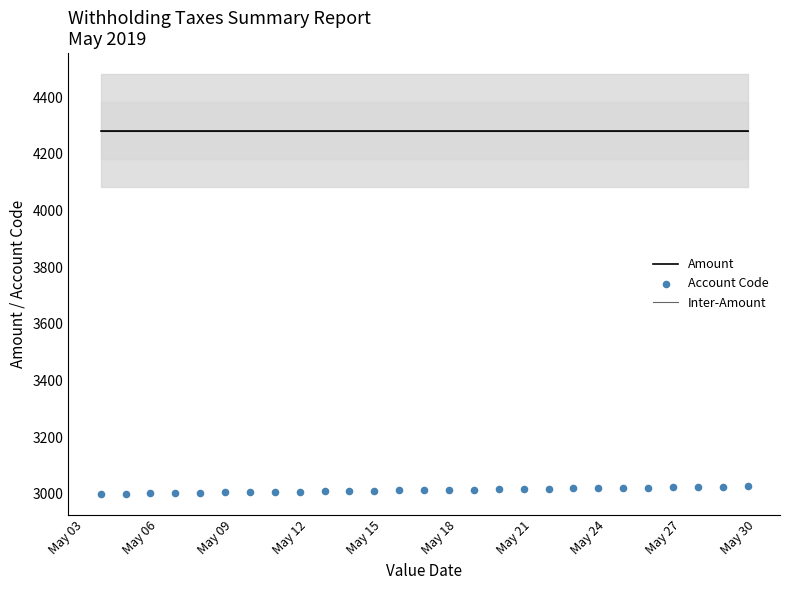

At how many categories does at least one series exceed 3477?

27